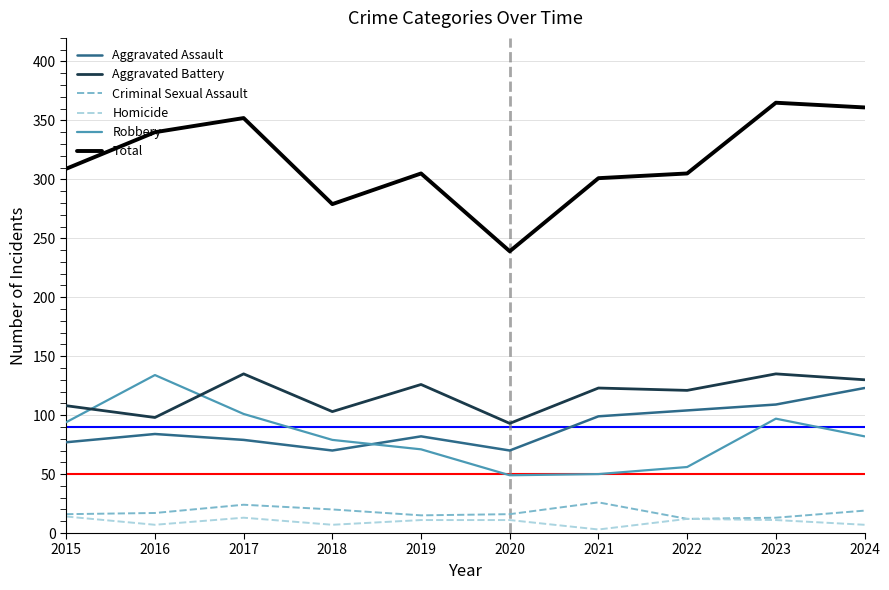

The Criminal Sexual Assault series shows 19 at 2024. True or false?

True